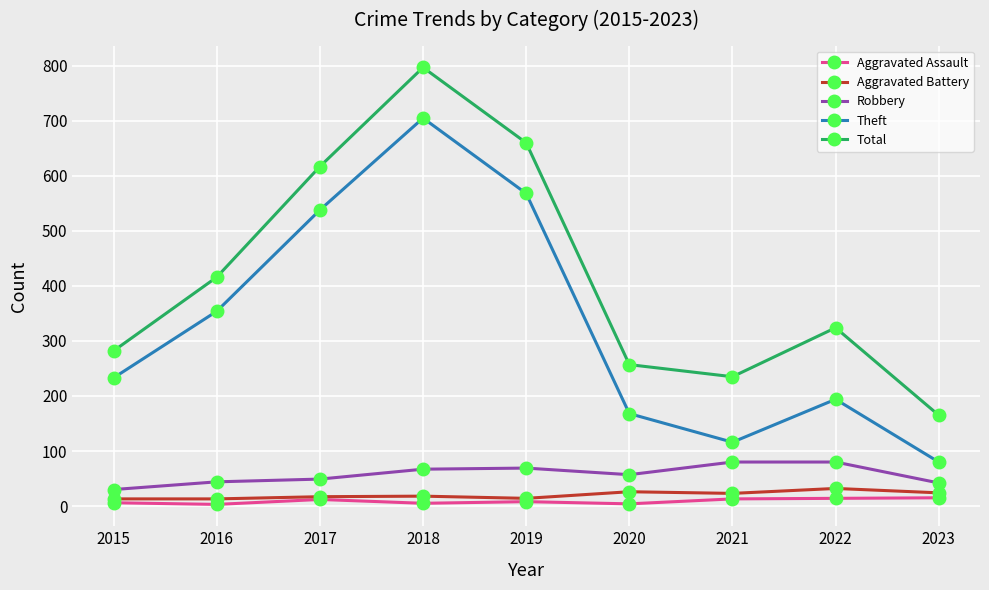

What is the difference between the maximum and minimum values in the Theft series?

625